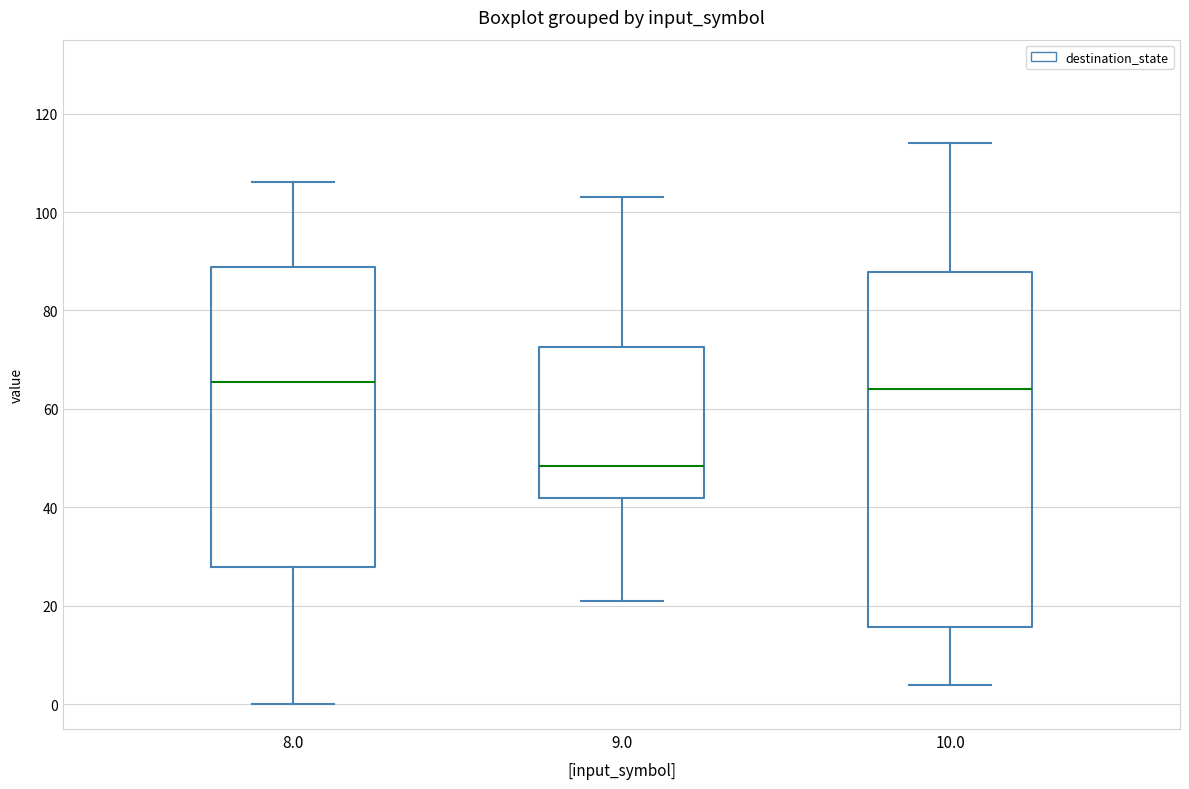

Reading left to right, read every box against the y-axis: the position of its median line, the range the box covers, and the ends of its whiskers. The values are not printed on the chart, so give them approximately, as read against the axis.

8.0: median 66, box 28 to 88, whiskers 0 to 106
9.0: median 48, box 42 to 72, whiskers 22 to 104
10.0: median 64, box 16 to 88, whiskers 4 to 114